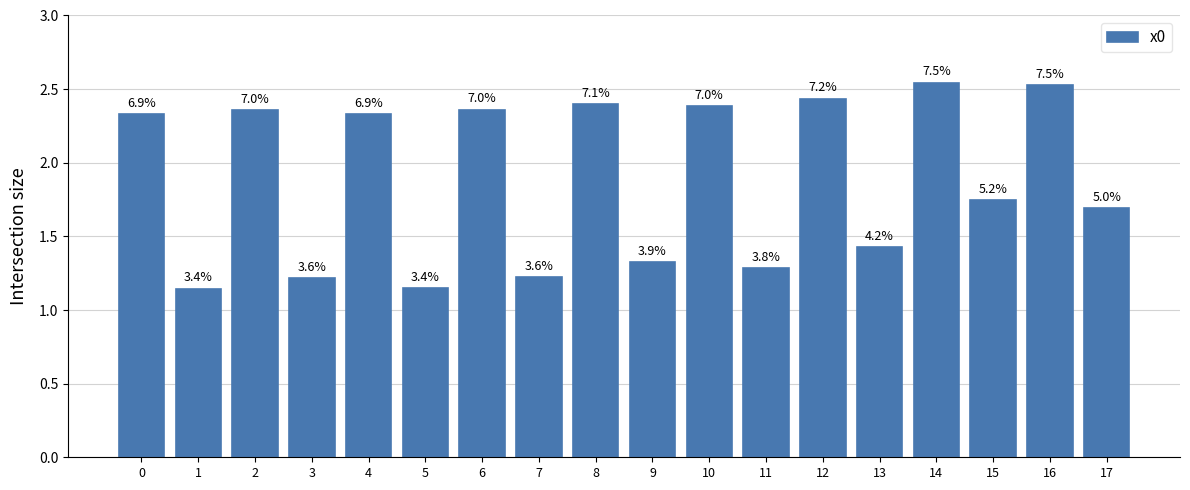

What value does the data have at 7?

1.2